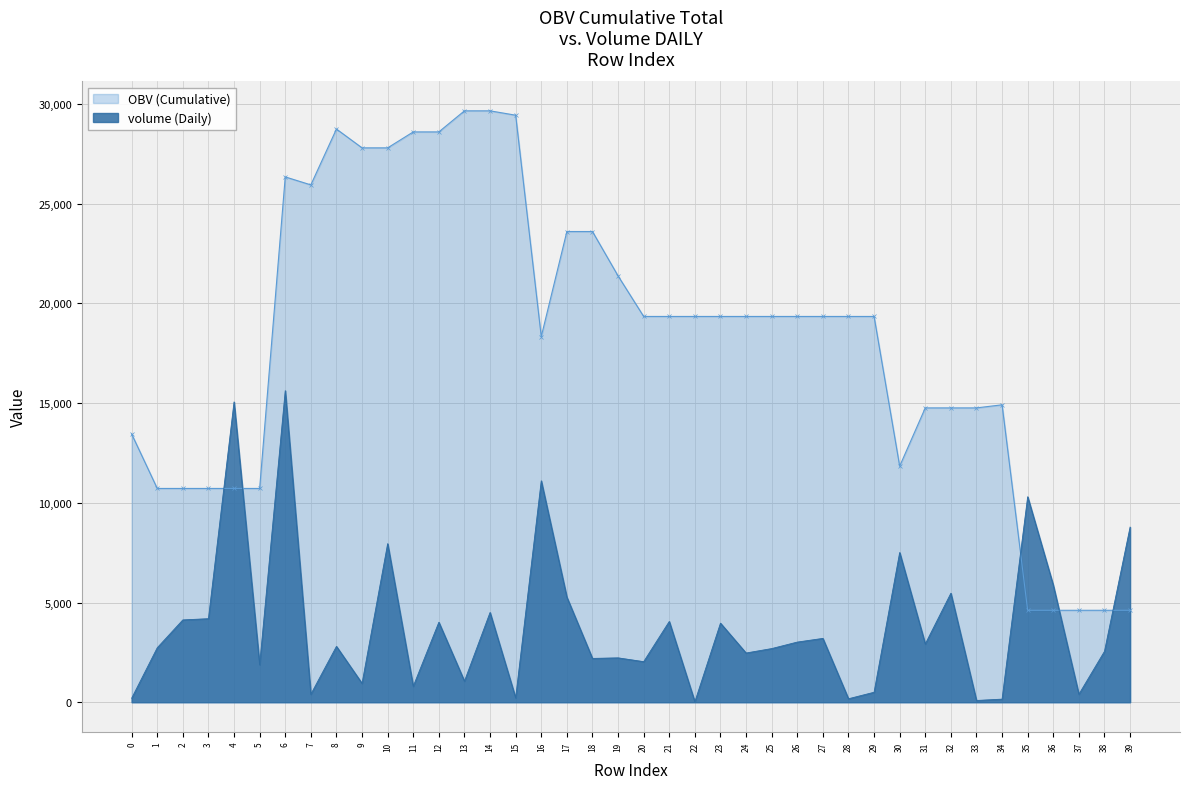

Which series ends up on top after the final intersection of volume (Daily) and OBV (Cumulative)?

volume (Daily)